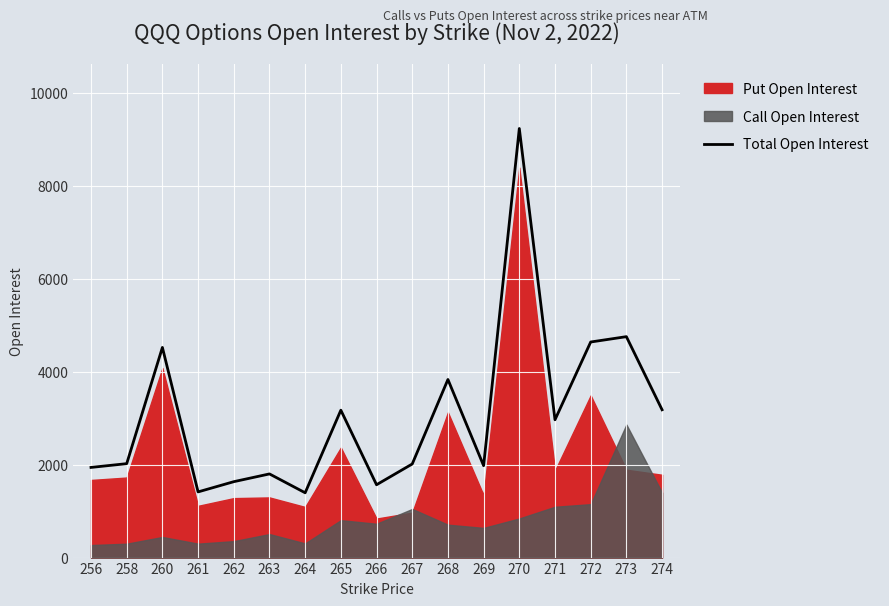

Which has a higher value, 265 or 260?

260